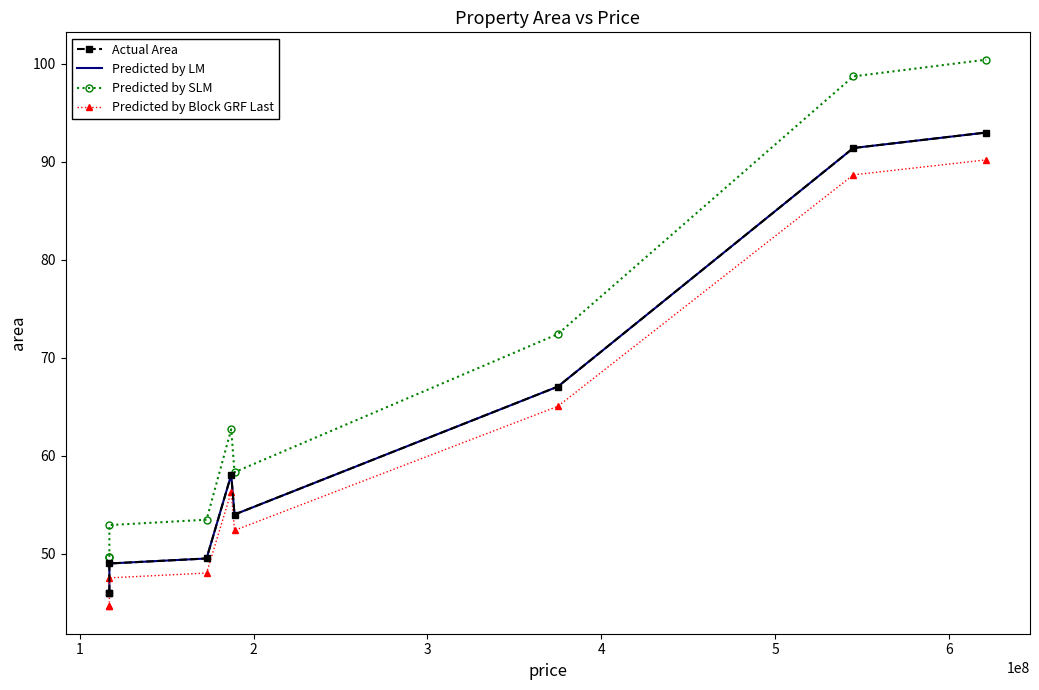

Where is the first local maximum for Predicted by SLM?

4